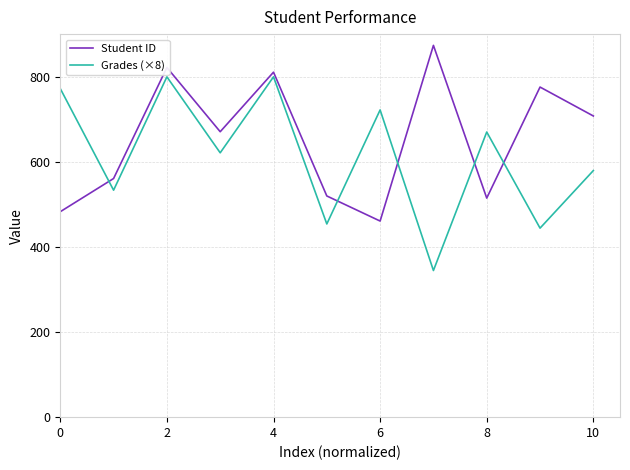

Which series has the largest total across all categories?

Student ID